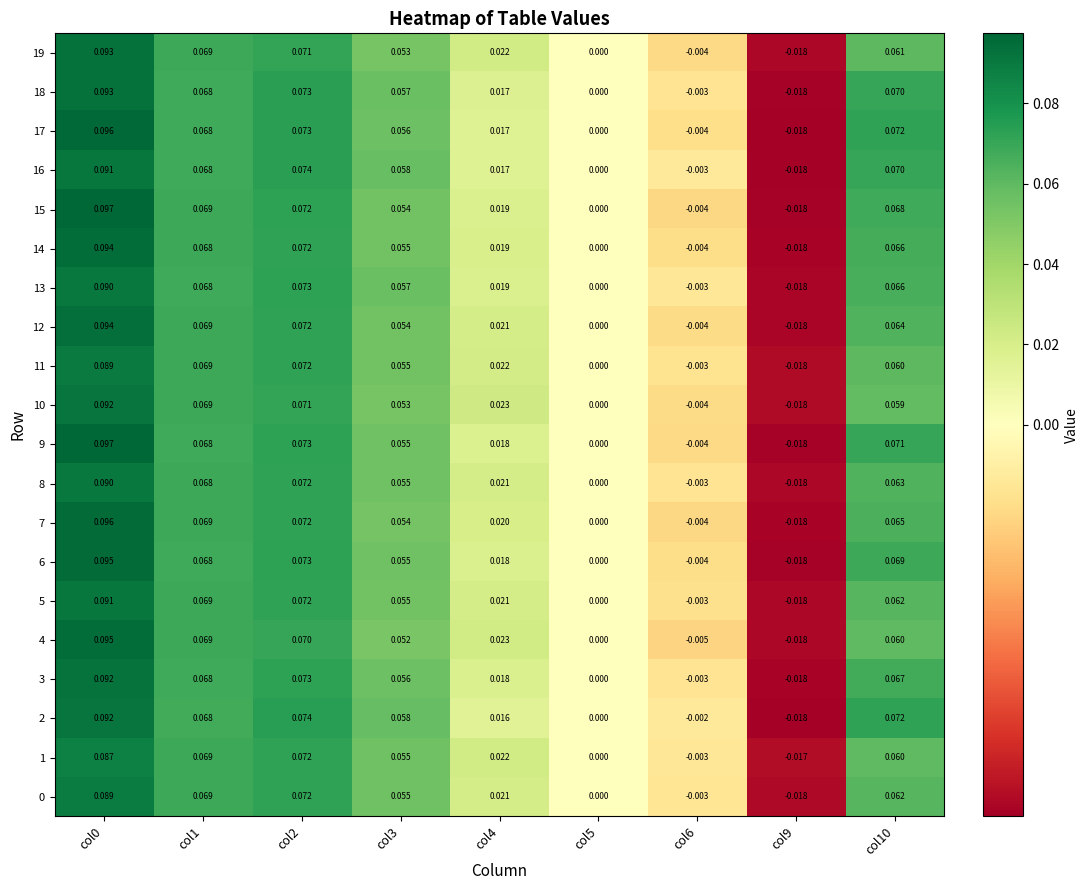

Is the value of 12 at col4 greater than the value of 0 at col2?

No